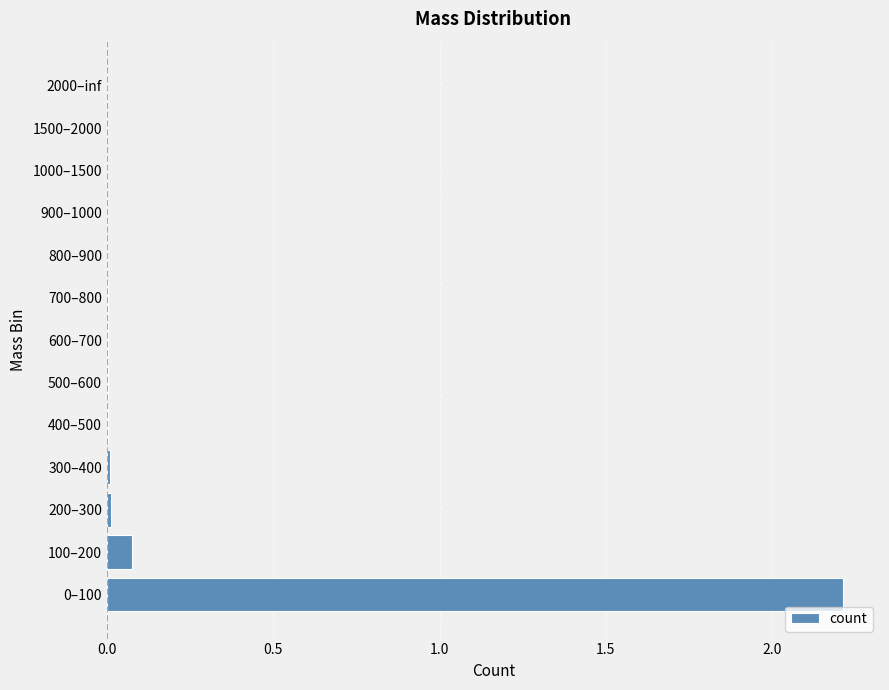

At which label is the value closest to 1?

100–200